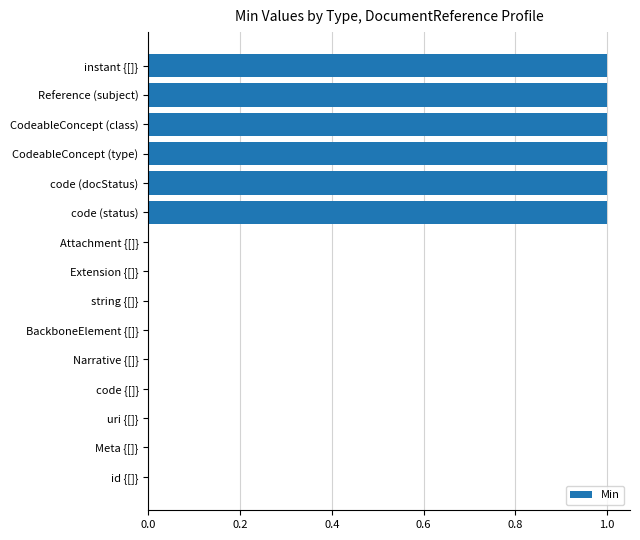

What is the sum of all values?

6